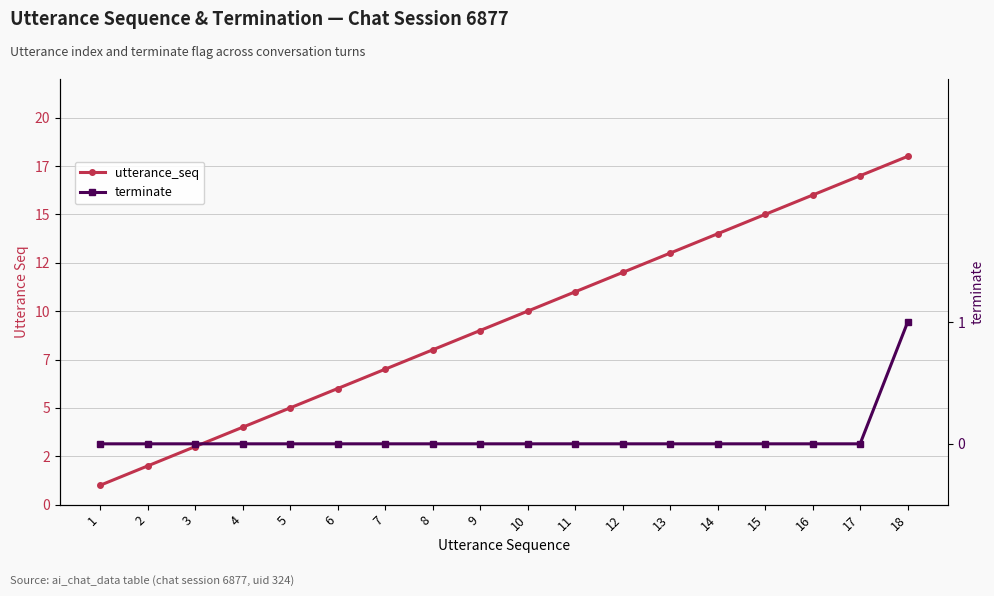

List the labels in order of utterance_seq value, smallest first.

1, 2, 3, 4, 5, 6, 7, 8, 9, 10, 11, 12, 13, 14, 15, 16, 17, 18